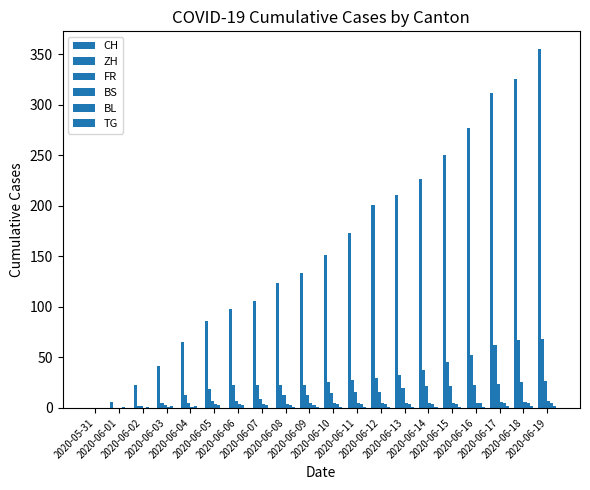

How many series are shown in this chart?

6